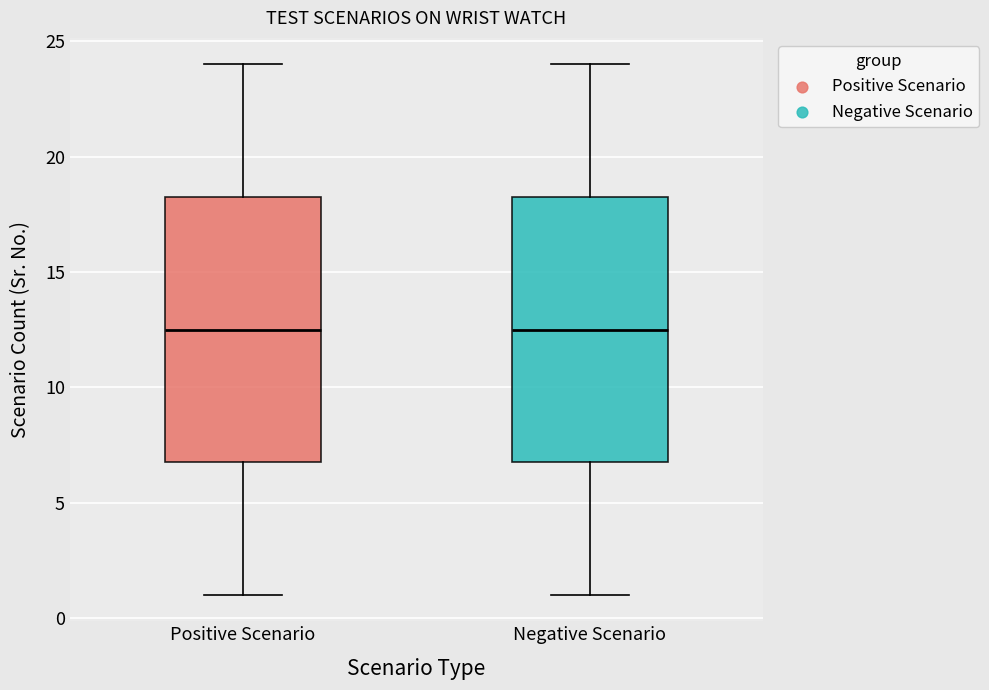

Reading left to right, transcribe this box plot: for each box, give where its median line is, the range the box spans, and where its two whiskers end, as read against the y-axis. The values are not printed on the chart, so give them approximately, as read against the axis.

Positive Scenario: median 12.5, box 7.0 to 18.5, whiskers 1.0 to 24.0
Negative Scenario: median 12.5, box 7.0 to 18.5, whiskers 1.0 to 24.0